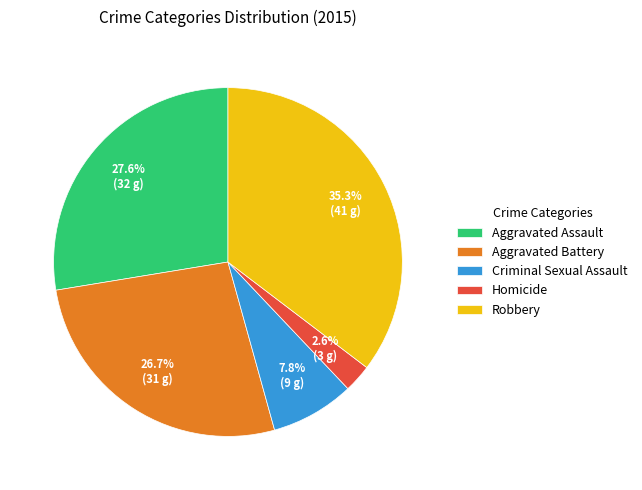

Which category has the smallest portion of the pie?

Homicide